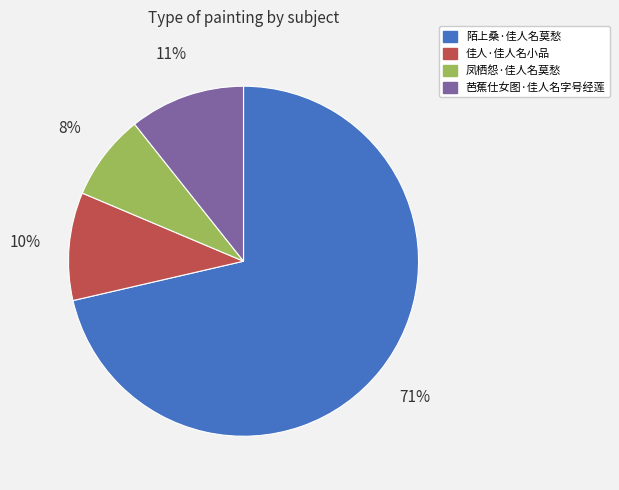

Is it true that 陌上桑·佳人名莫愁 is 71% of the pie?

True